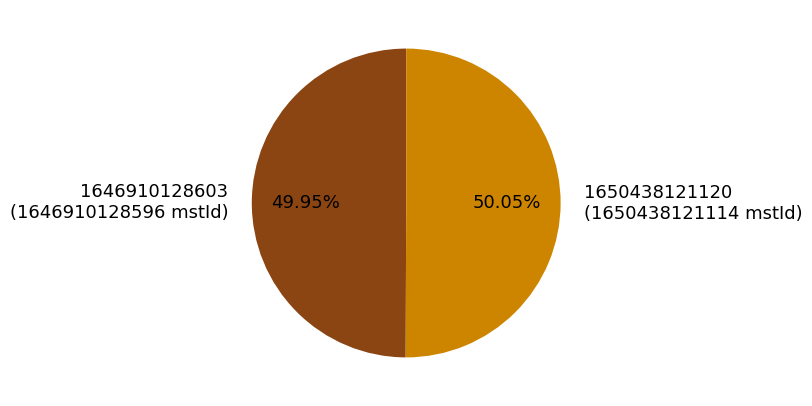

To the nearest percent, what portion does 1646910128603 represent?

50%